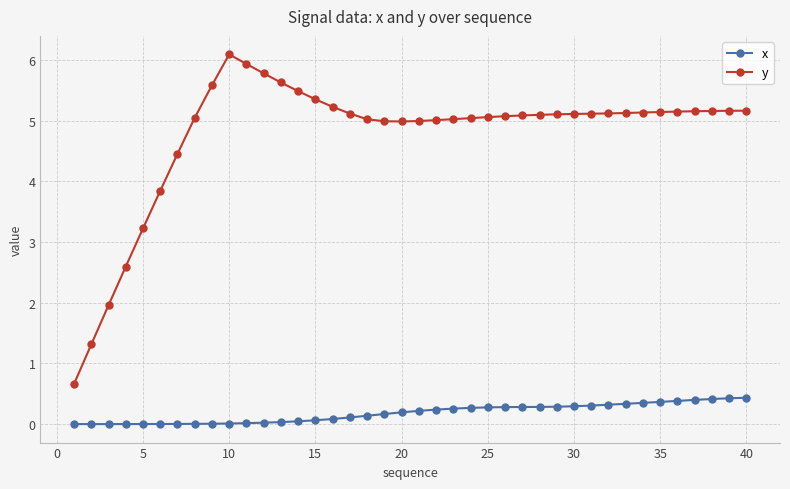

What is the lowest value of the y series?

0.7